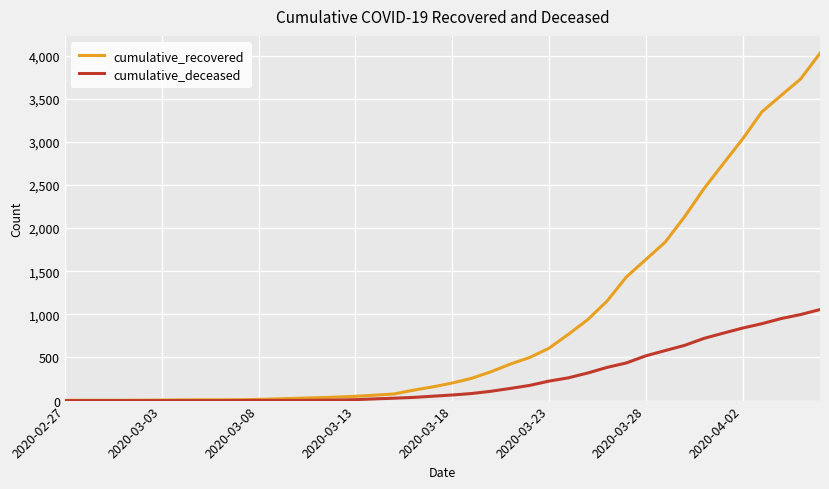

Which series has the largest total across all categories?

cumulative_recovered